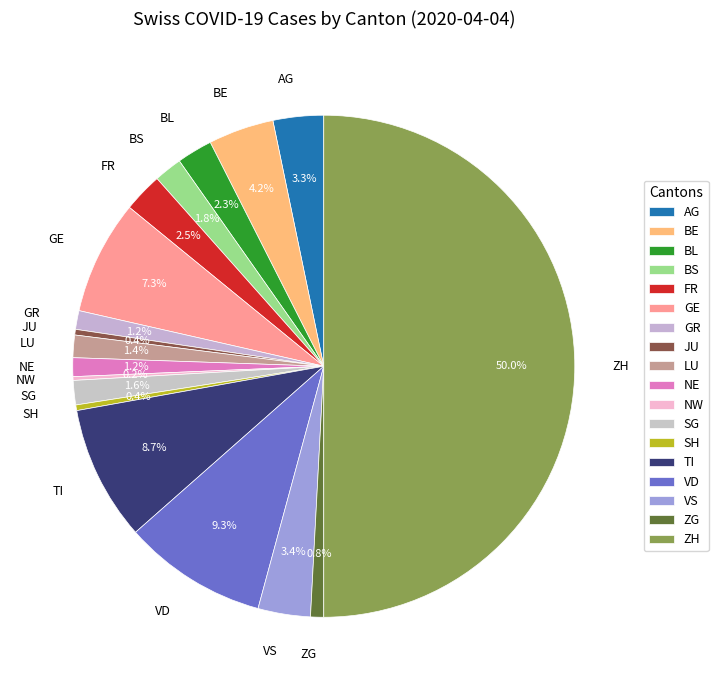

Which has a higher value, FR or BE?

BE